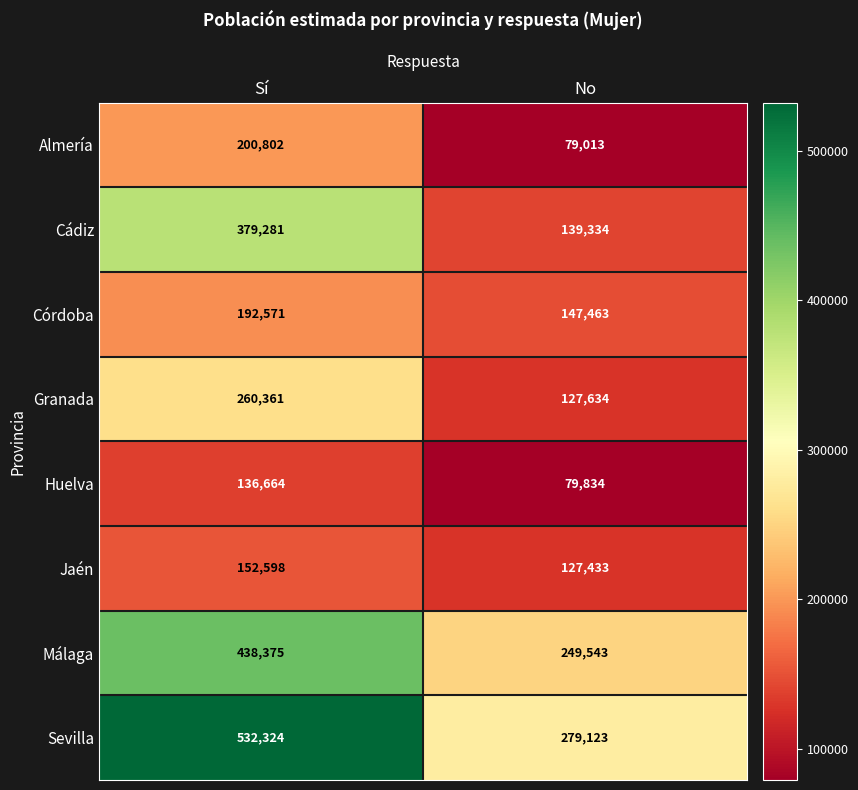

What is the average value of the Almería series?

139908